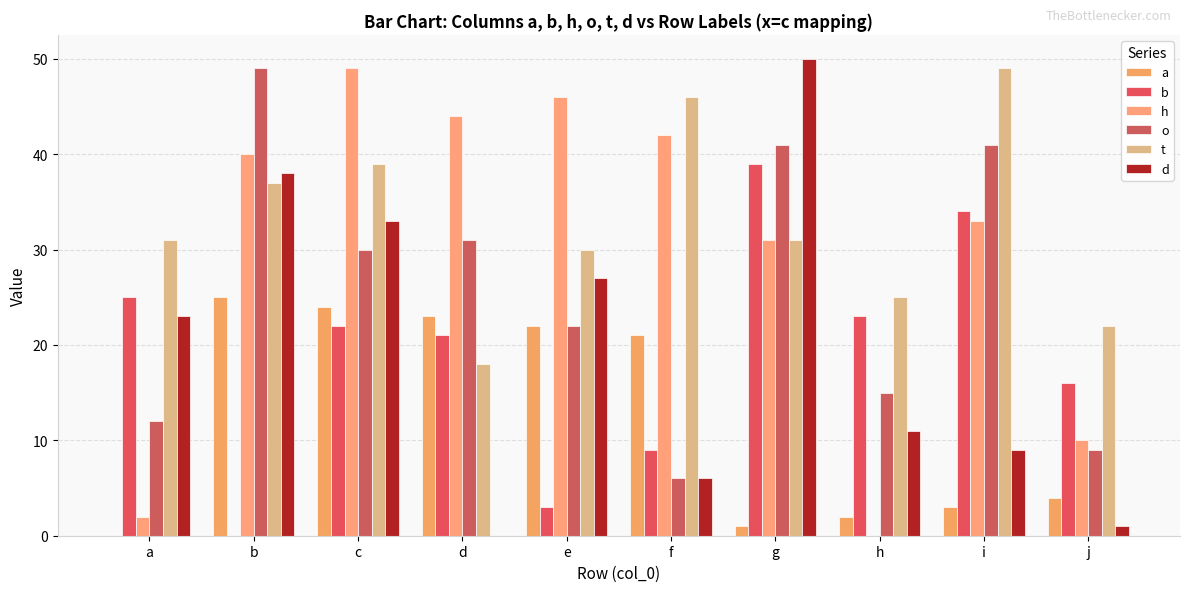

Between d and f, which is larger?

d